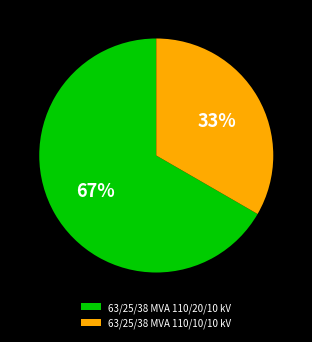

Do 63/25/38 MVA 110/20/10 kV and 63/25/38 MVA 110/10/10 kV together represent more than half of the pie?

Yes